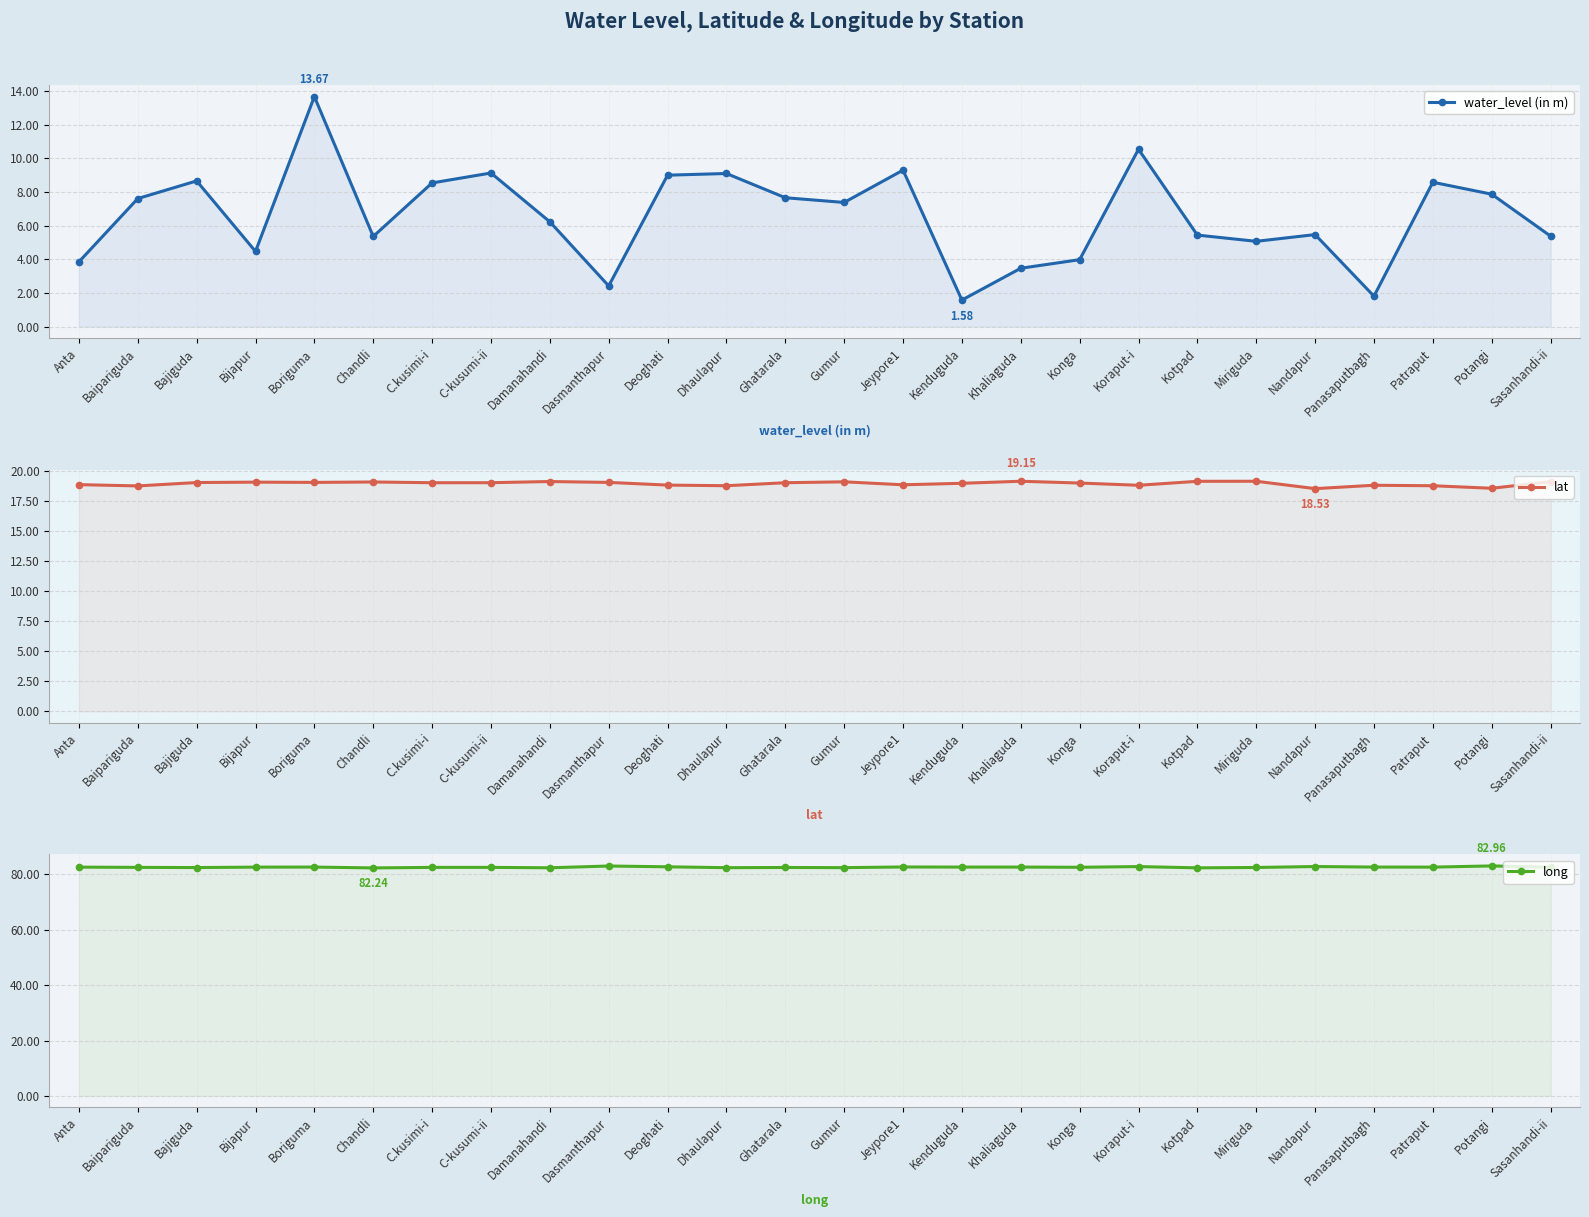

At which category is the sum across all series the highest?

Boriguma